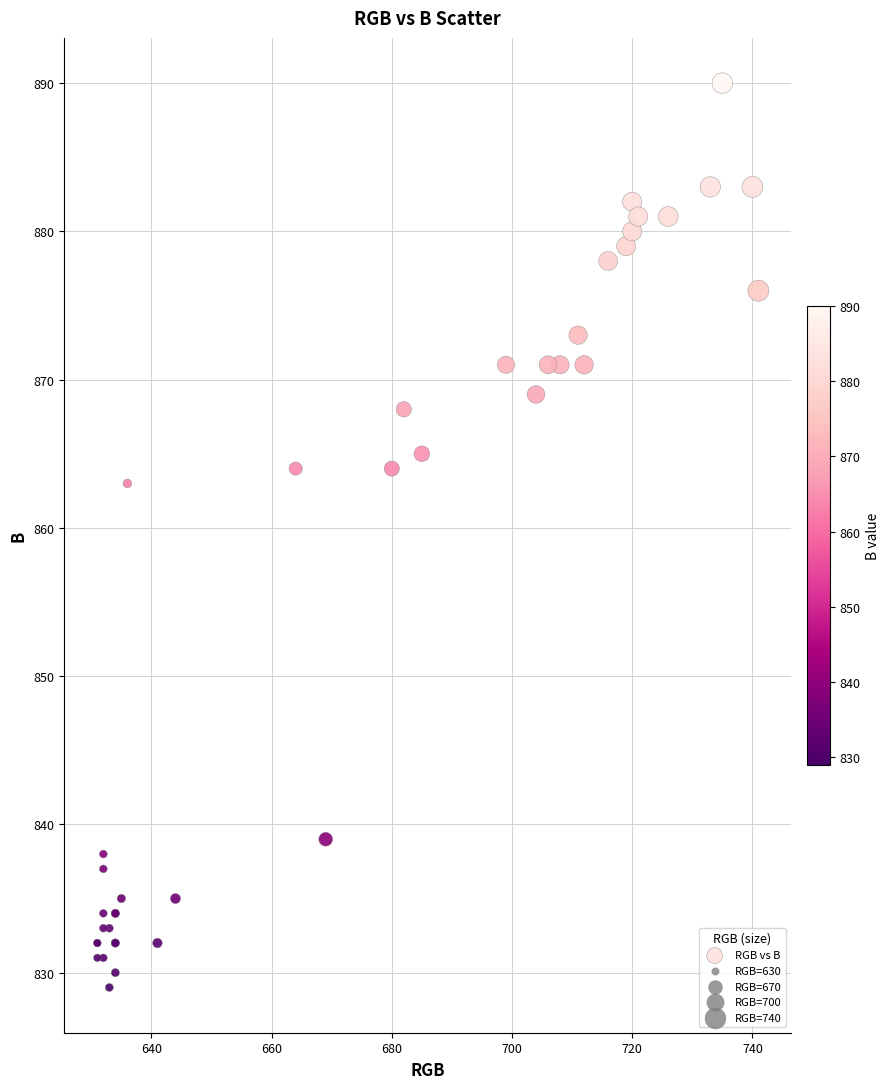

What Y value in the scatter plot is closest to 859?

863